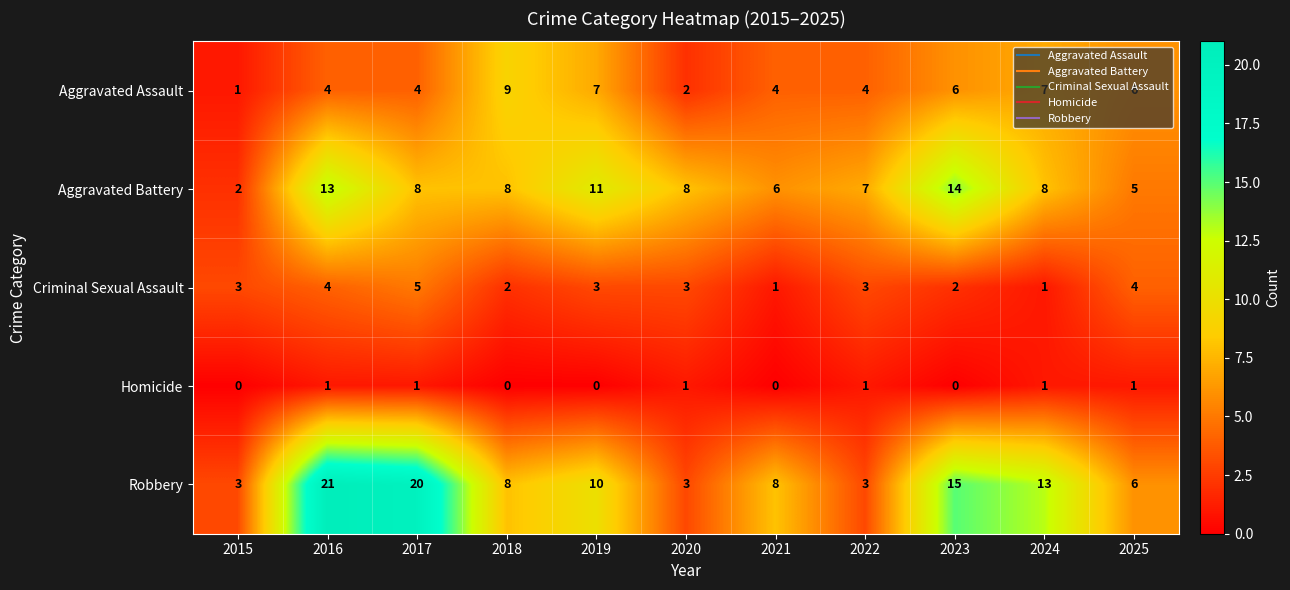

What is the difference between the maximum and second lowest values in the Aggravated Battery series?

9